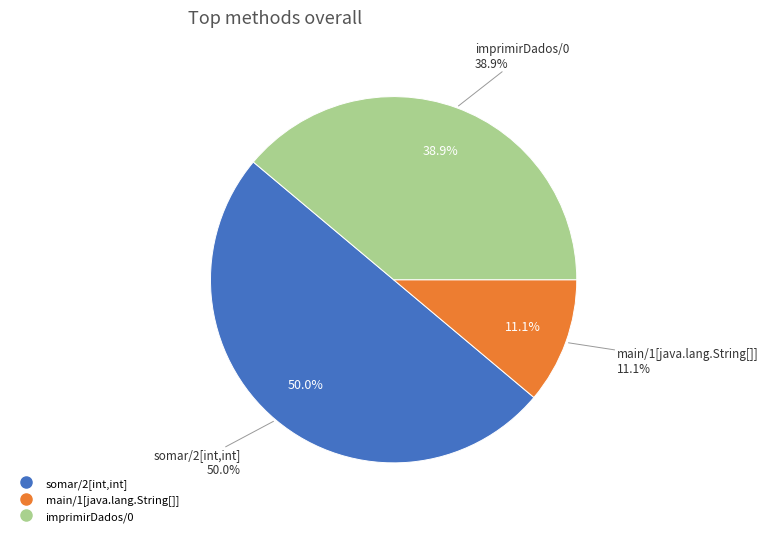

True or false: main/1[java.lang.String[]] accounts for 3% of the total.

False